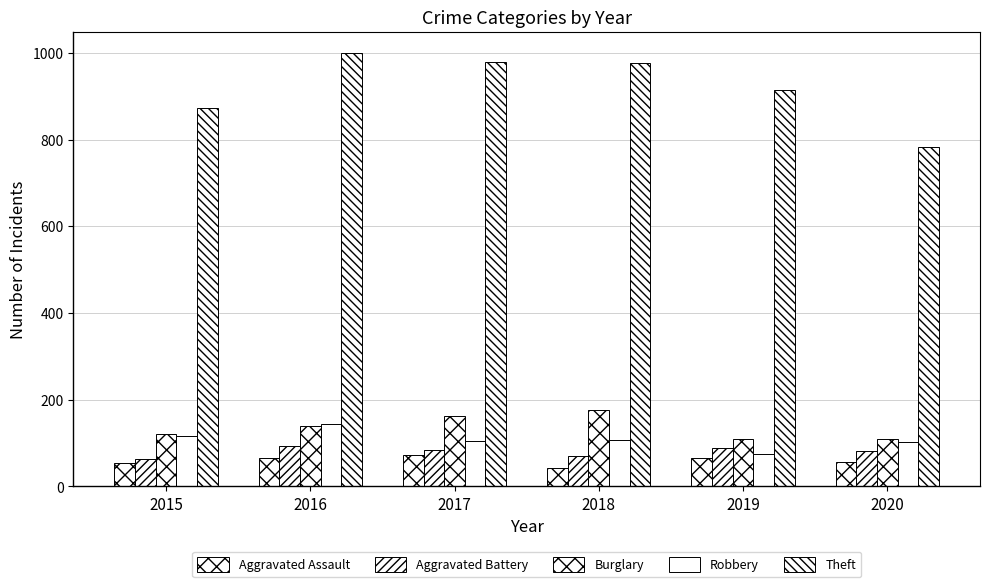

What is the difference between the maximum and minimum values in the Aggravated Battery series?

29